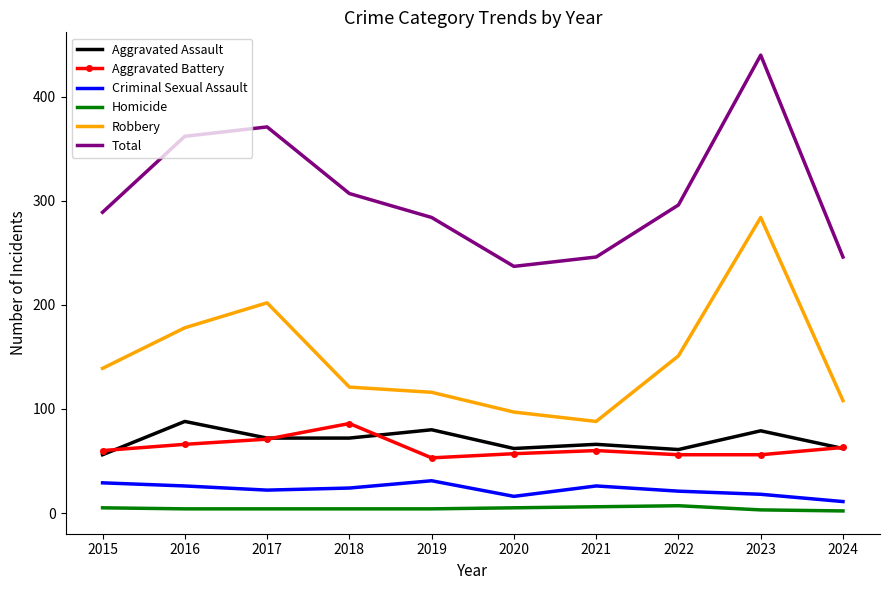

How many values in the Criminal Sexual Assault series are below 24?

5